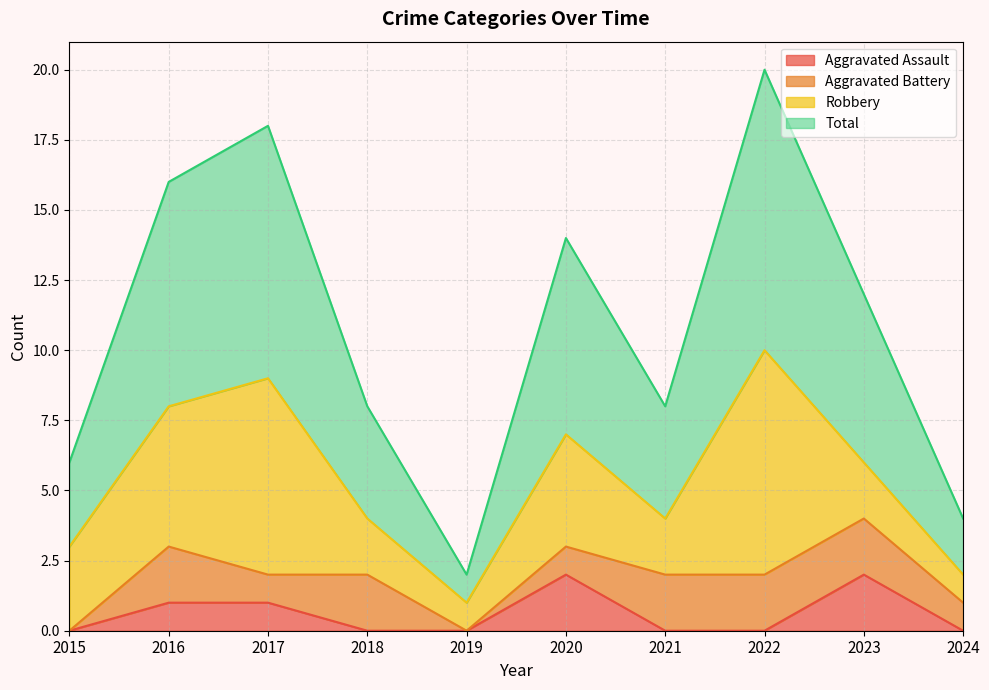

What is the average value of the Total series?

5